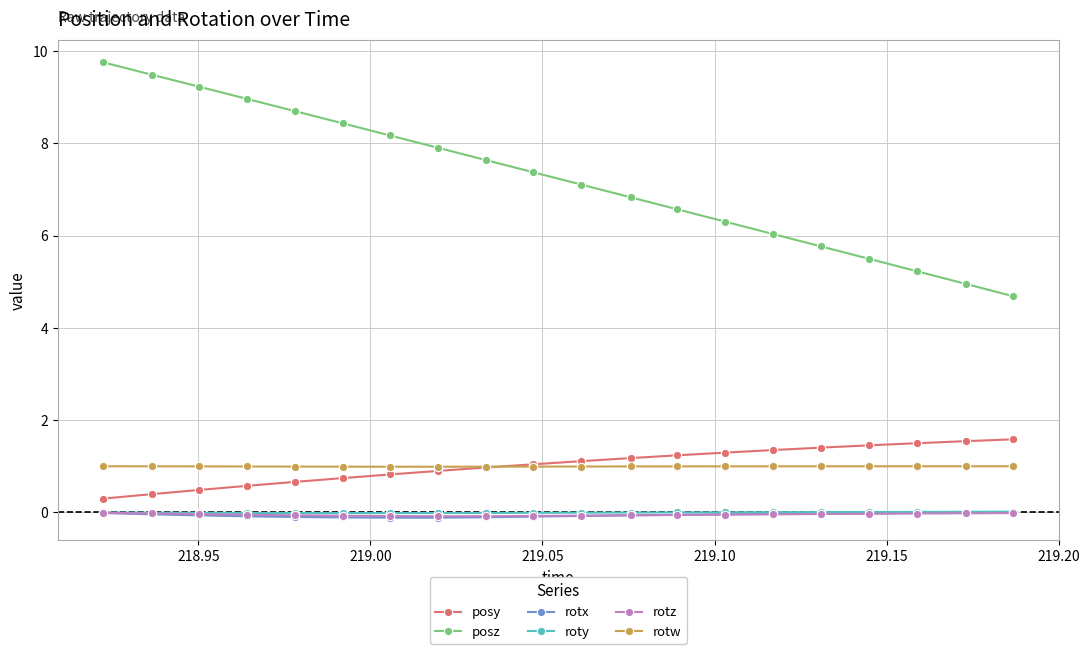

At how many categories does at least one series exceed 4?

20